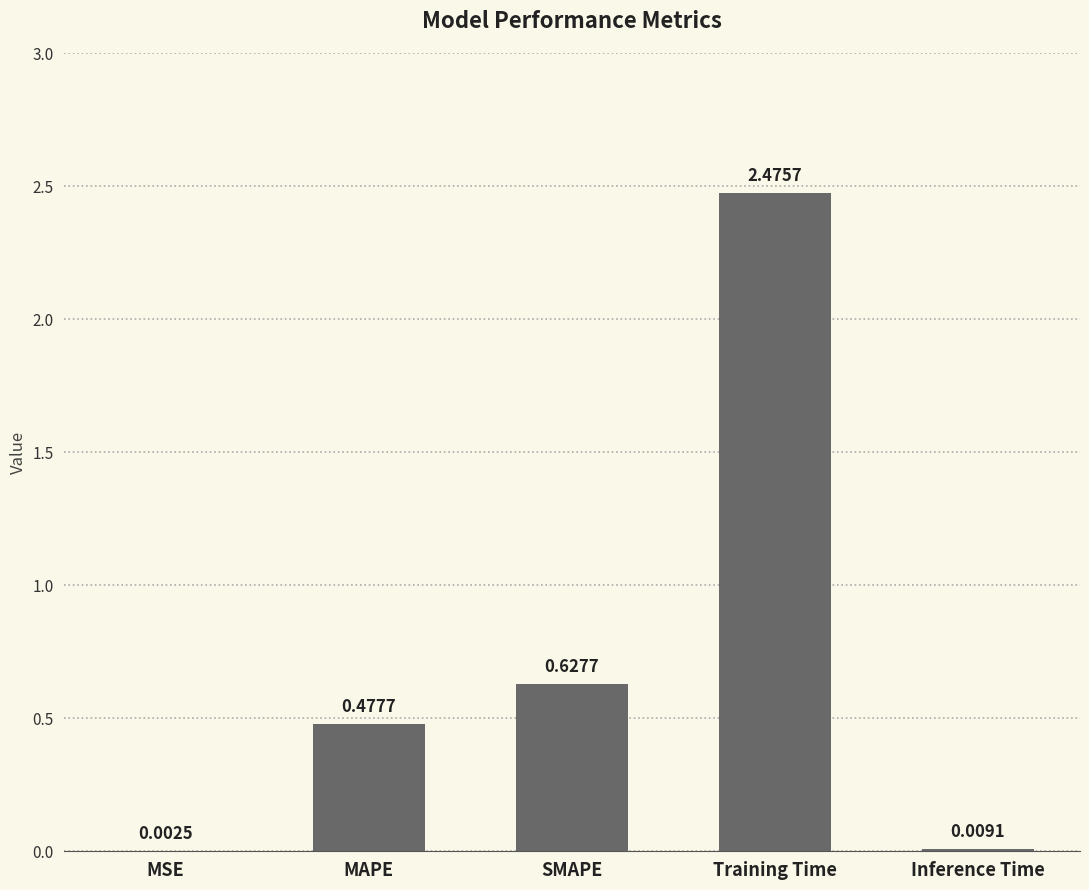

How many data points does each series have?

5